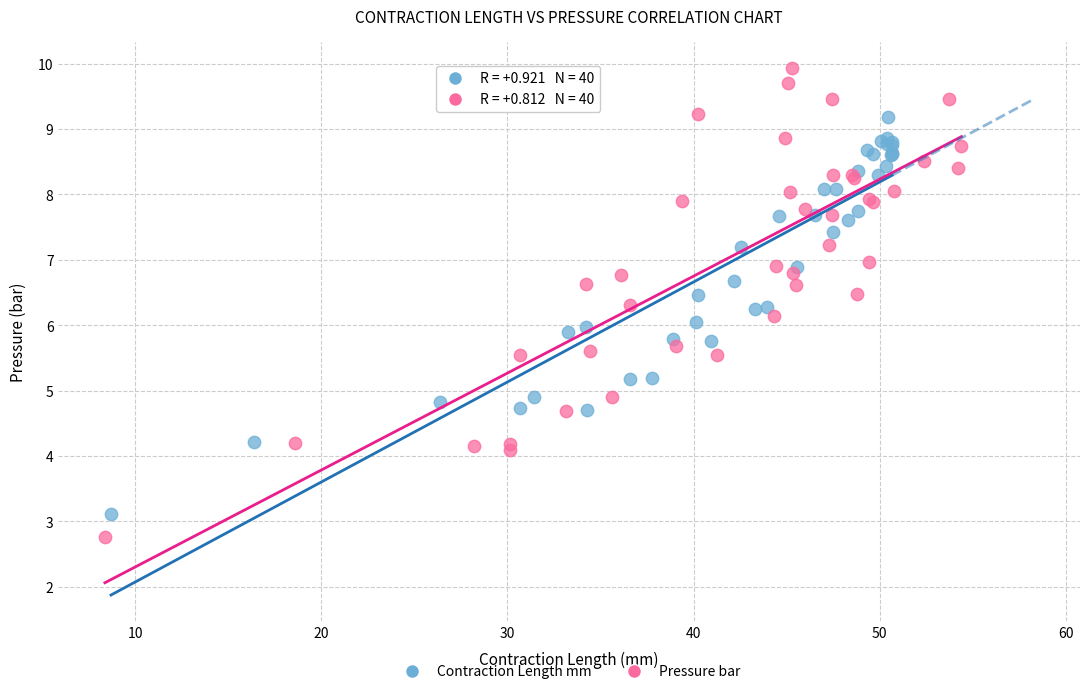

Which series has the widest spread of Y values?

Pressure bar